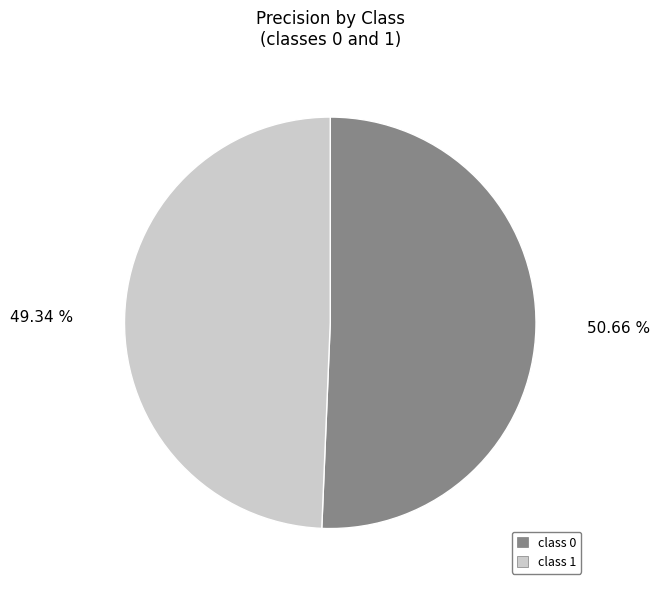

Do class 0 and class 1 together represent more than half of the pie?

Yes